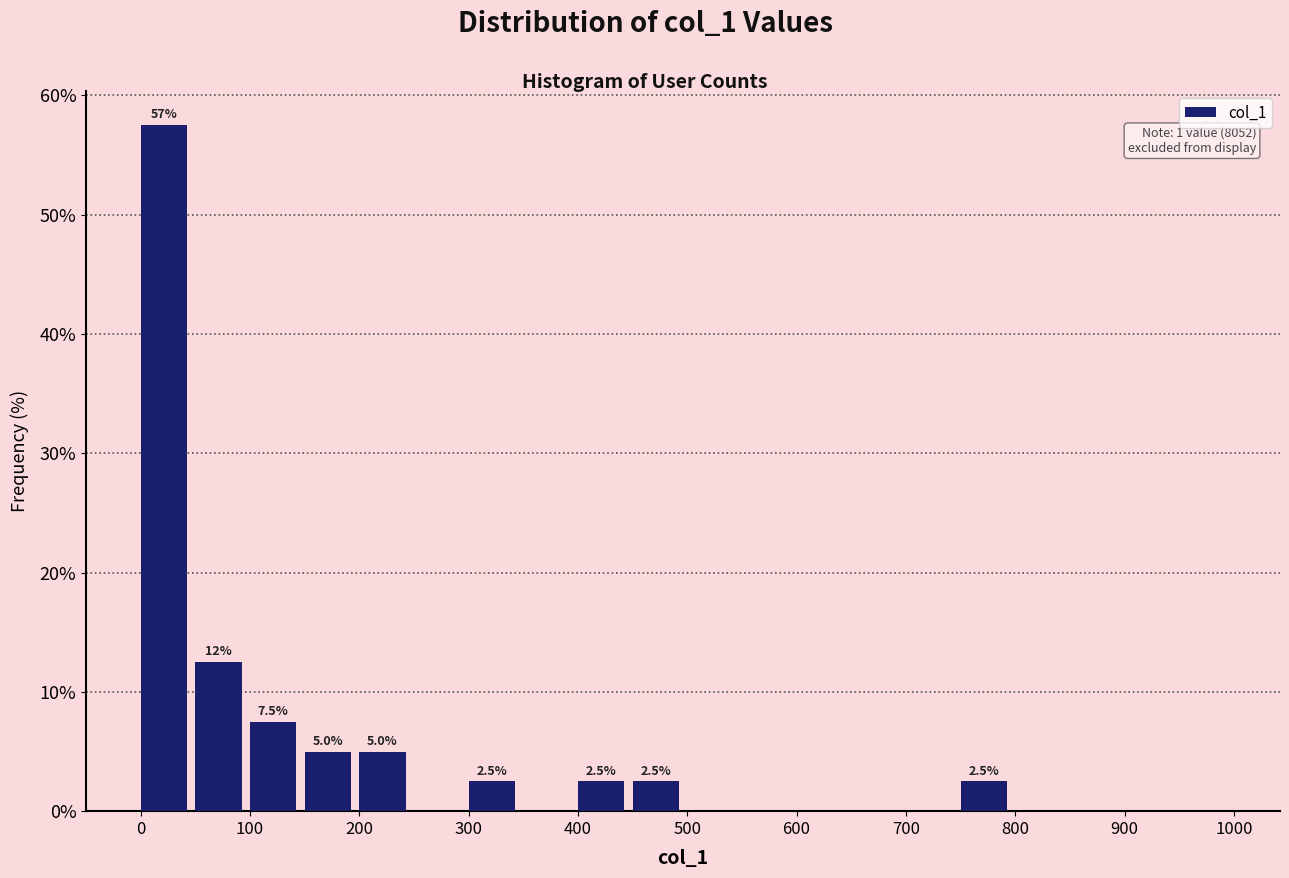

Which range on the x-axis has the tallest bar?

0 to 50